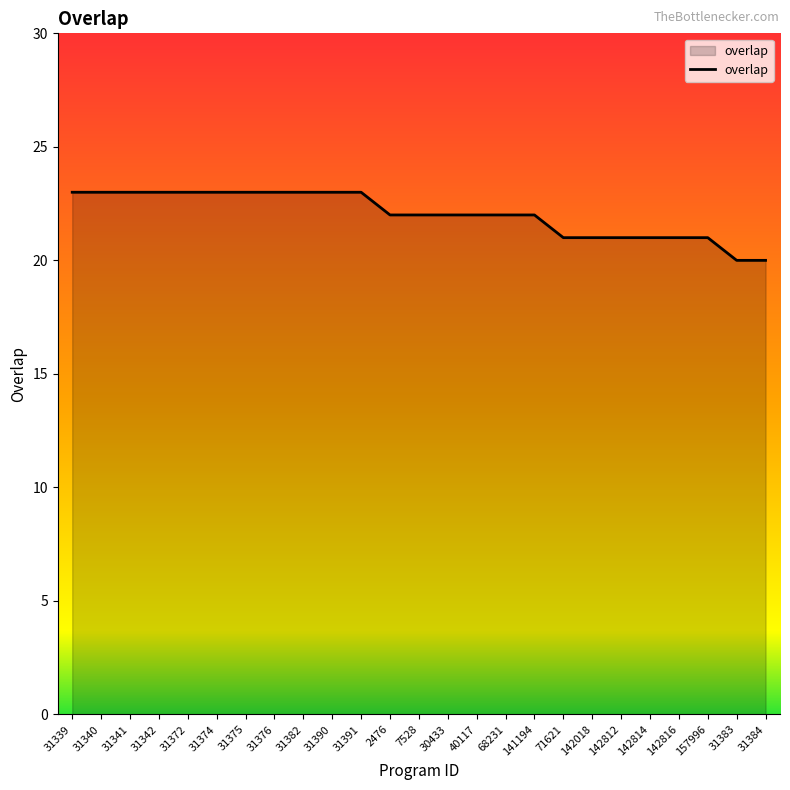

How many lines are shown in the chart?

1